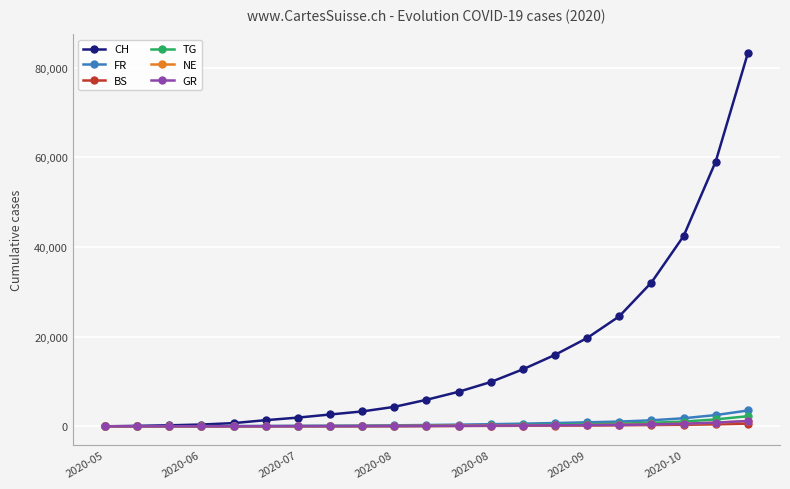

Which series has the largest total across all categories?

CH